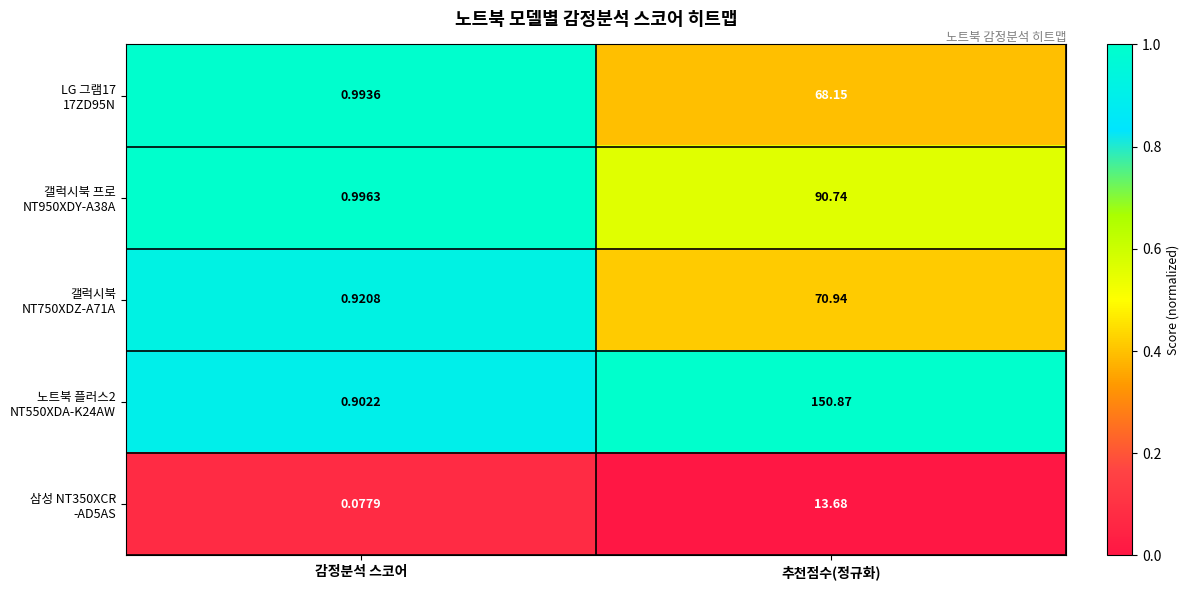

What is the total value across all series at 감정분석 스코어?

3.9